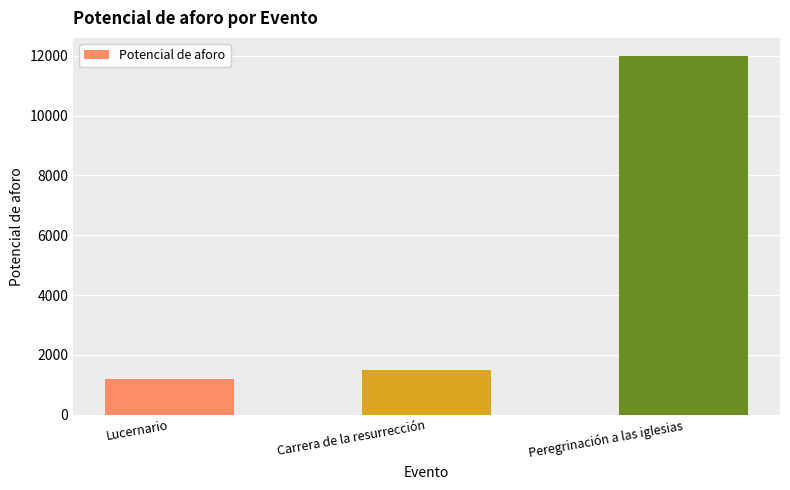

What is the difference between the maximum and minimum values?

10800